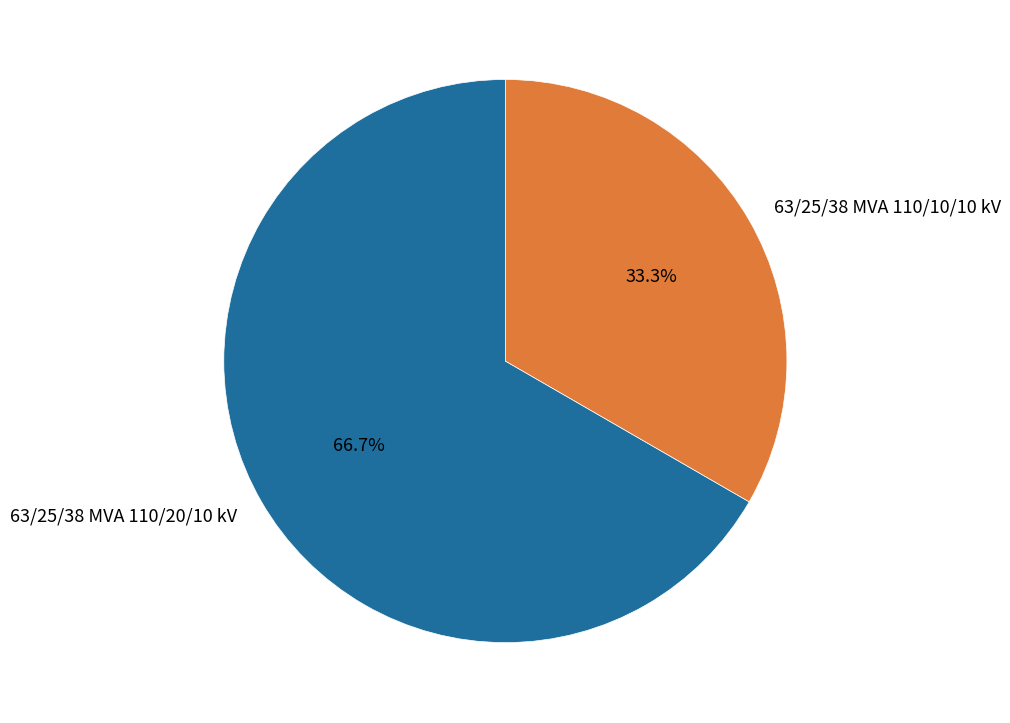

Which category accounts for the majority?

63/25/38 MVA 110/20/10 kV